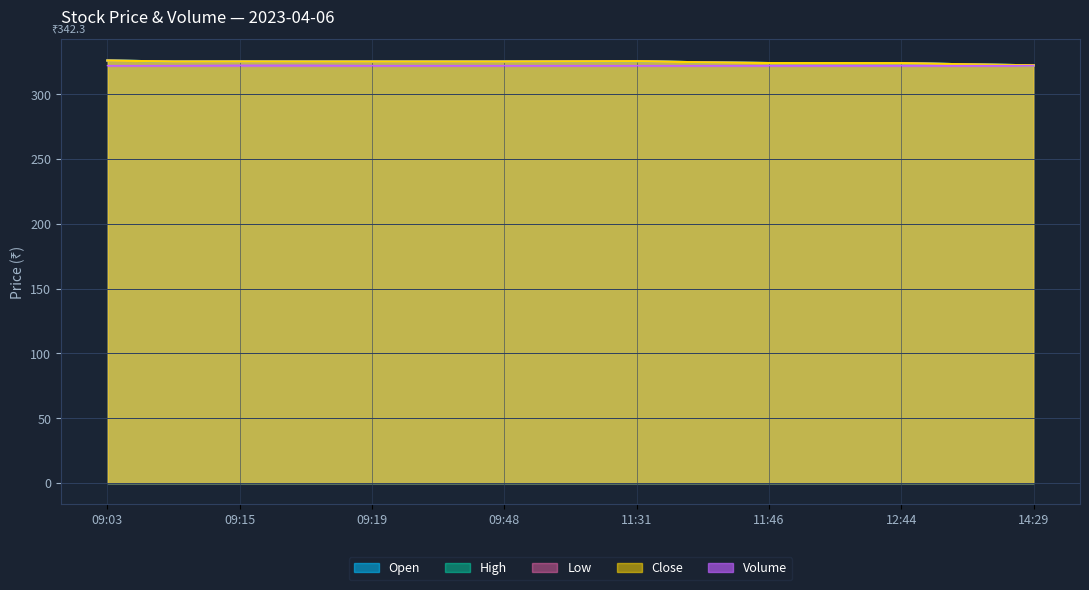

Reading left to right, transcribe all the data shown in this chart.

Open: 326.0	325.2	325.3	325.2	325.2	325.2	325.2	325.4	325.5	324.6	324.1	324.1	324.0	323.1	322.3
High: 326.0	325.2	325.3	325.2	325.2	325.2	325.2	325.4	325.5	324.6	324.1	324.1	324.0	323.1	322.3
Low: 326.0	325.2	325.2	325.2	325.2	325.2	325.2	325.4	325.5	324.6	324.1	324.1	324.0	323.1	322.3
Close: 326.0	325.2	325.2	325.2	325.2	325.2	325.2	325.4	325.5	324.6	324.1	324.1	324.0	323.1	322.3
Volume: 322.1	322.1	322.4	322.4	322.1	322.1	322.1	322.1	322.1	322.1	322.1	322.1	322.1	322.1	322.1